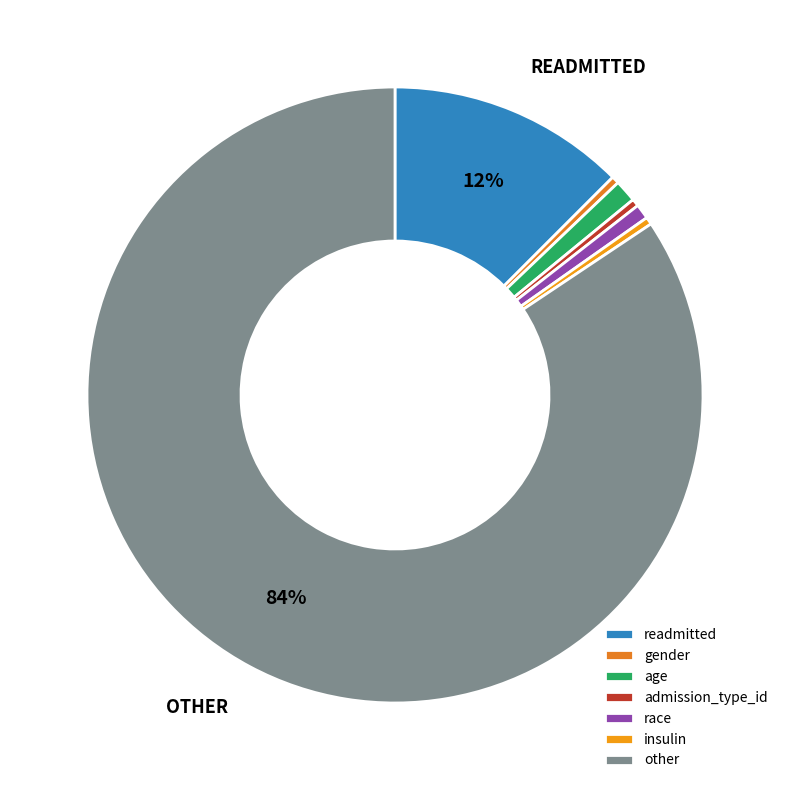

True or false: age accounts for 1% of the total.

True